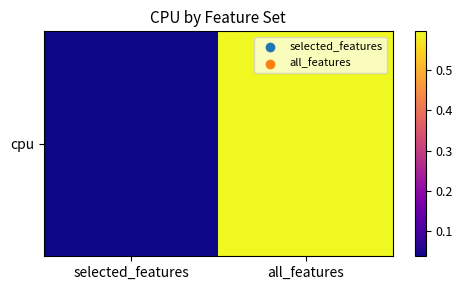

True or false: the data shows 0.2 at all_features.

False